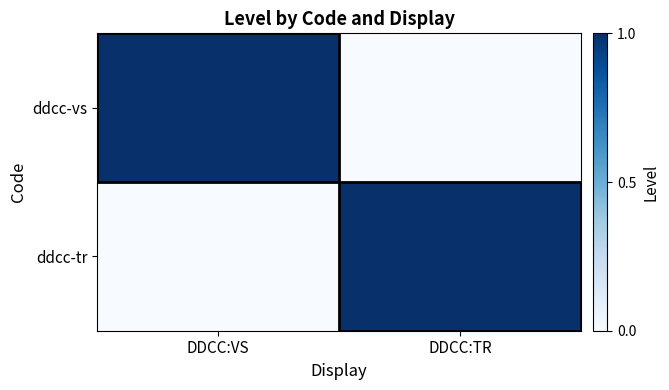

What is the total value across all series at DDCC:VS?

1